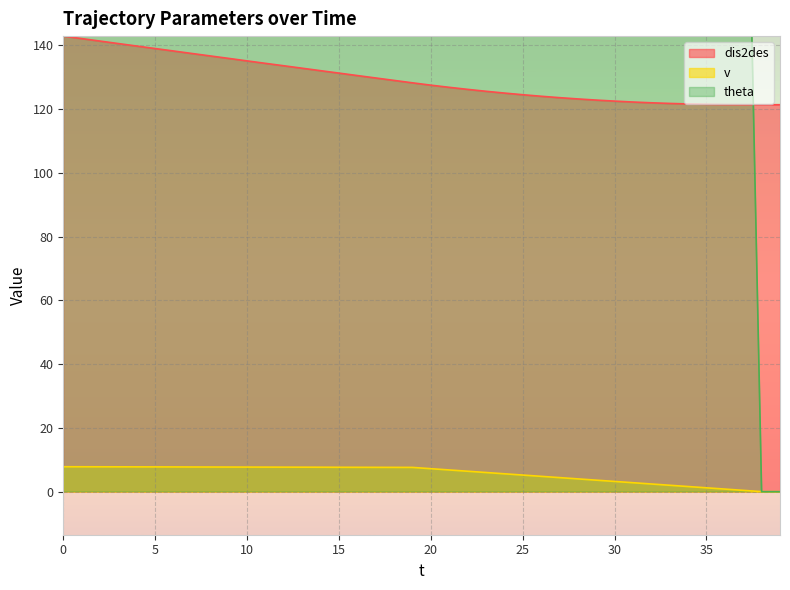

List the labels in order of dis2des value, largest first.

0, 1, 2, 3, 4, 5, 6, 7, 8, 9, 10, 11, 12, 13, 14, 15, 16, 17, 18, 19, 20, 21, 22, 23, 24, 25, 26, 27, 28, 29, 30, 31, 32, 33, 34, 35, 36, 37, 38, 39